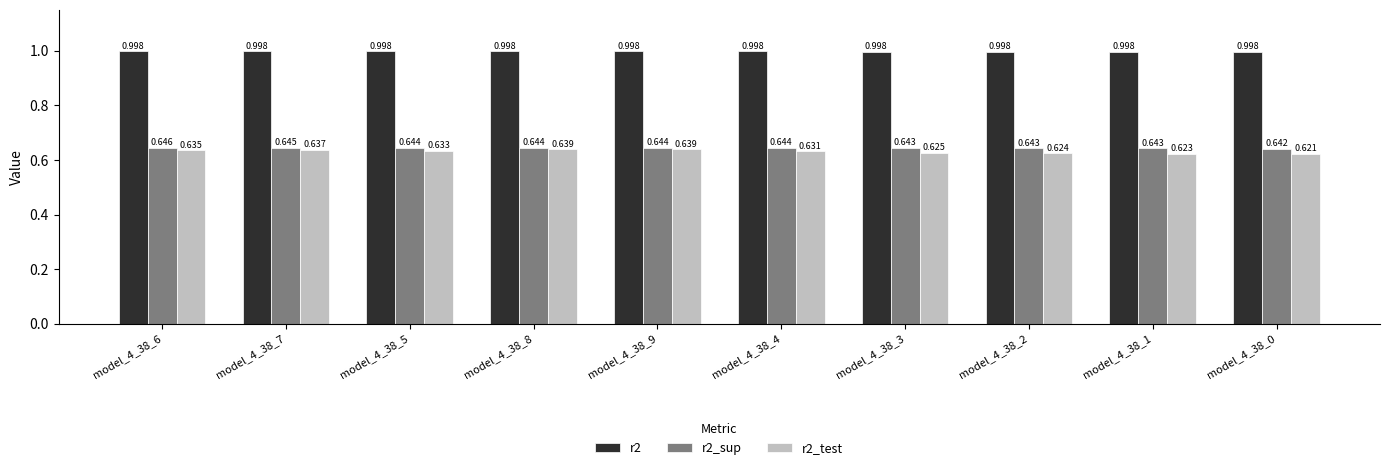

Reading left to right, extract all data points from this chart.

r2: model_4_38_6=1.0	model_4_38_7=1.0	model_4_38_5=1.0	model_4_38_8=1.0	model_4_38_9=1.0	model_4_38_4=1.0	model_4_38_3=1.0	model_4_38_2=1.0	model_4_38_1=1.0	model_4_38_0=1.0
r2_sup: model_4_38_6=0.6	model_4_38_7=0.6	model_4_38_5=0.6	model_4_38_8=0.6	model_4_38_9=0.6	model_4_38_4=0.6	model_4_38_3=0.6	model_4_38_2=0.6	model_4_38_1=0.6	model_4_38_0=0.6
r2_test: model_4_38_6=0.6	model_4_38_7=0.6	model_4_38_5=0.6	model_4_38_8=0.6	model_4_38_9=0.6	model_4_38_4=0.6	model_4_38_3=0.6	model_4_38_2=0.6	model_4_38_1=0.6	model_4_38_0=0.6